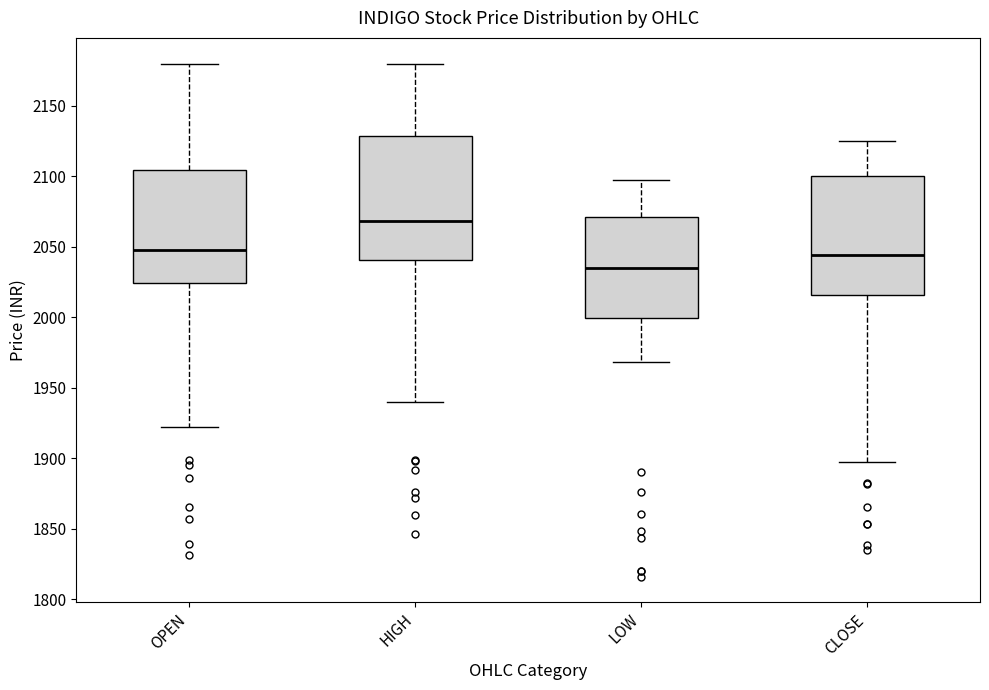

Where does the upper whisker of the box for LOW end on the y-axis? The values are not printed on the chart, so give them approximately, as read against the axis.

2100